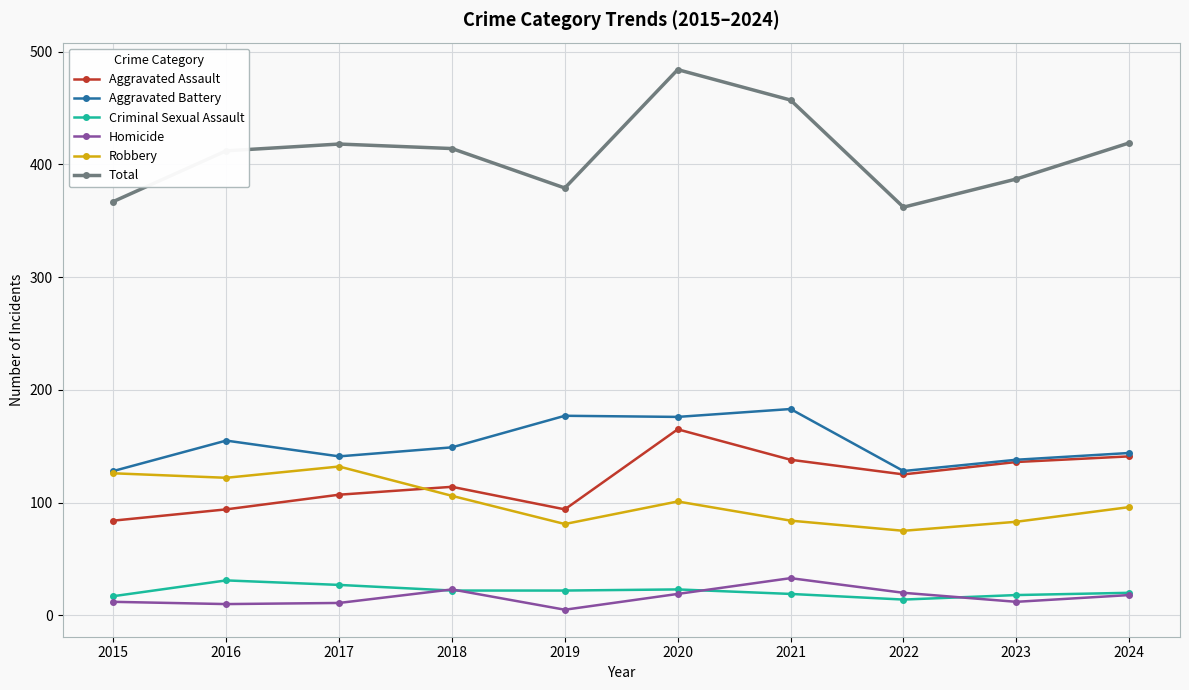

At how many categories does at least one series exceed 245?

10